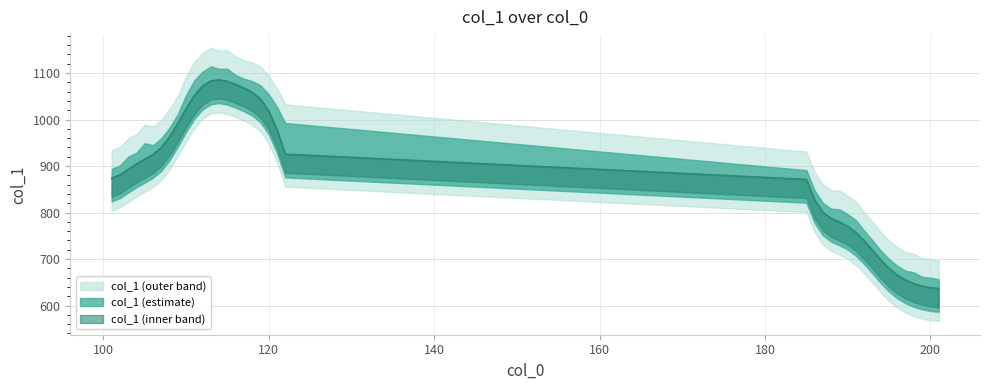

Is it true that the value at 121 is 244.7?

False